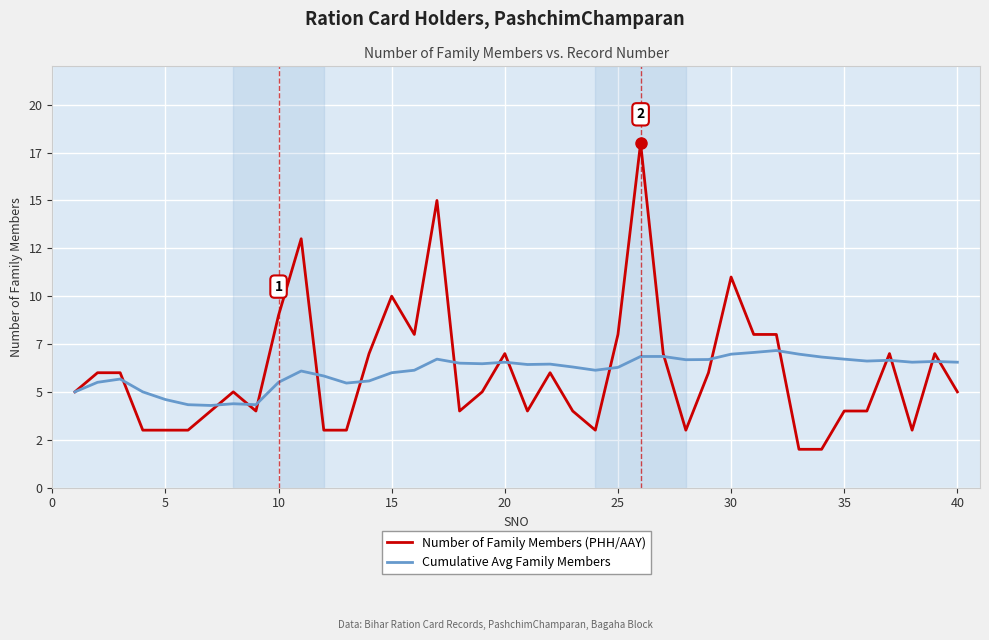

Is this an area chart (filled region under the line)?

No